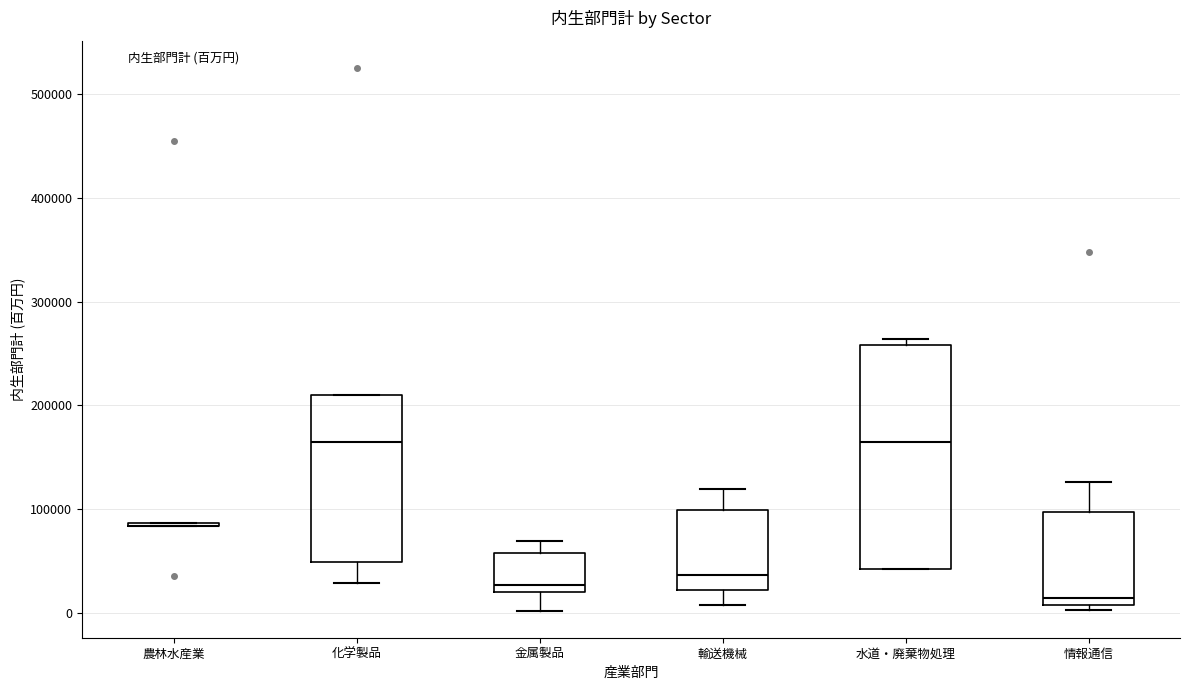

Where does the median line of the box for 水道・廃棄物処理 sit on the y-axis? The values are not printed on the chart, so give them approximately, as read against the axis.

160000